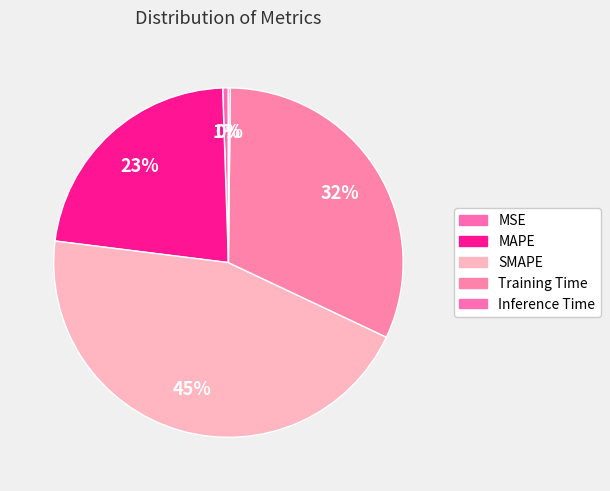

How many segments does this pie chart have?

5